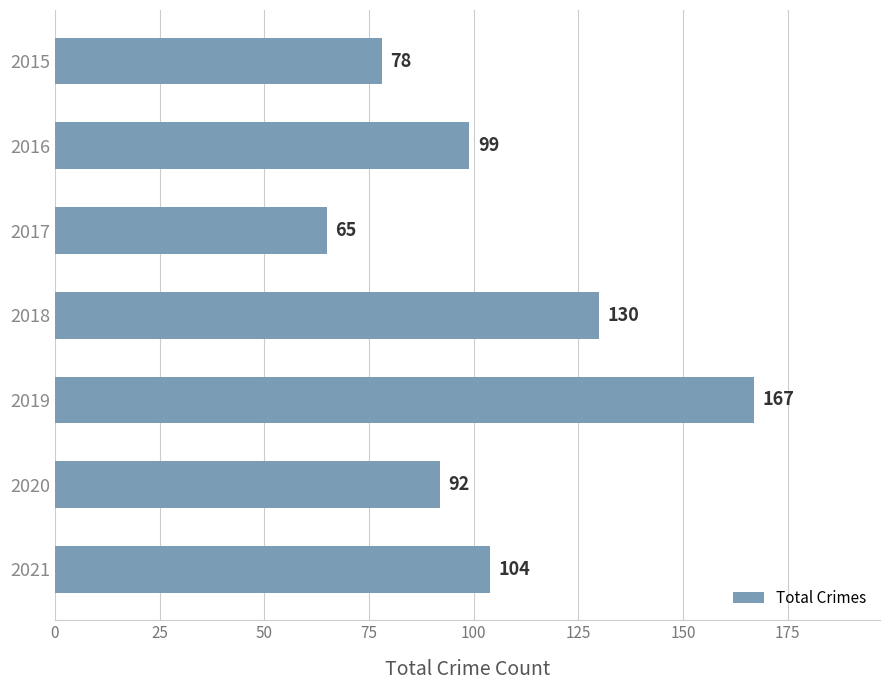

What is the sum of all values?

735